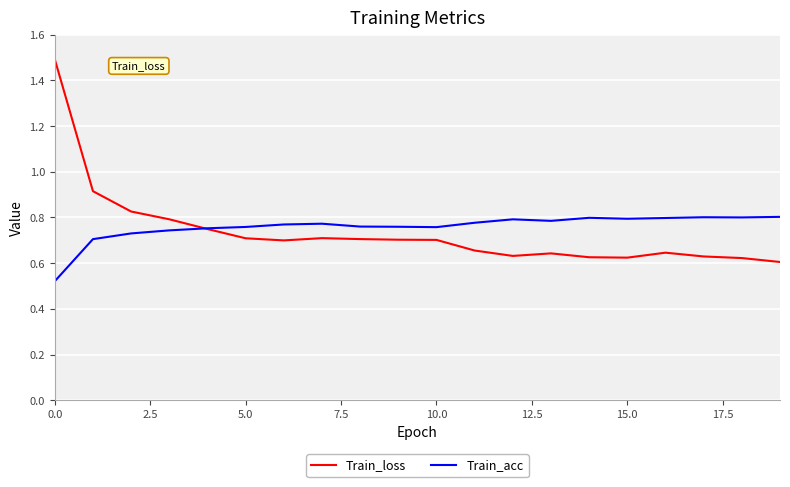

List the series in order of their peak value, lowest first.

Train_acc, Train_loss